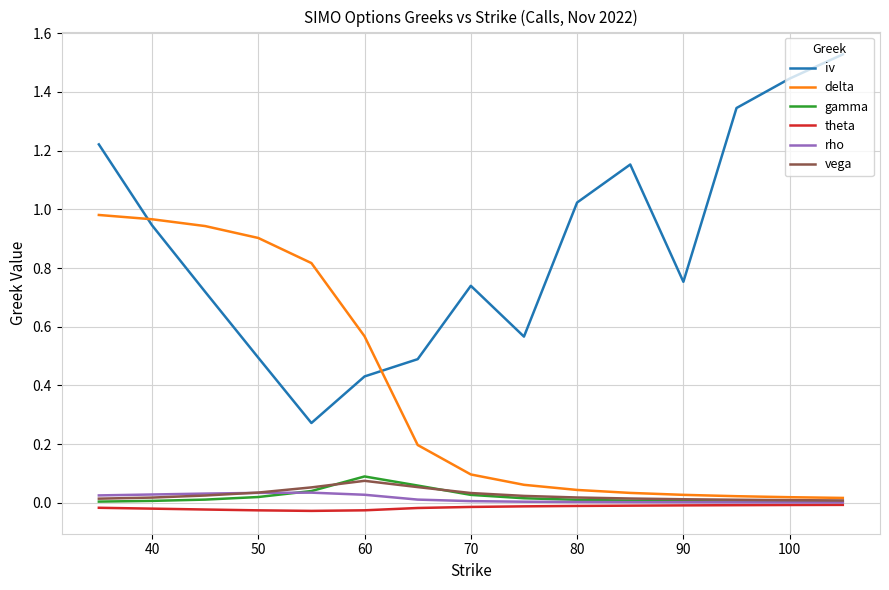

Which series has the largest total across all categories?

iv